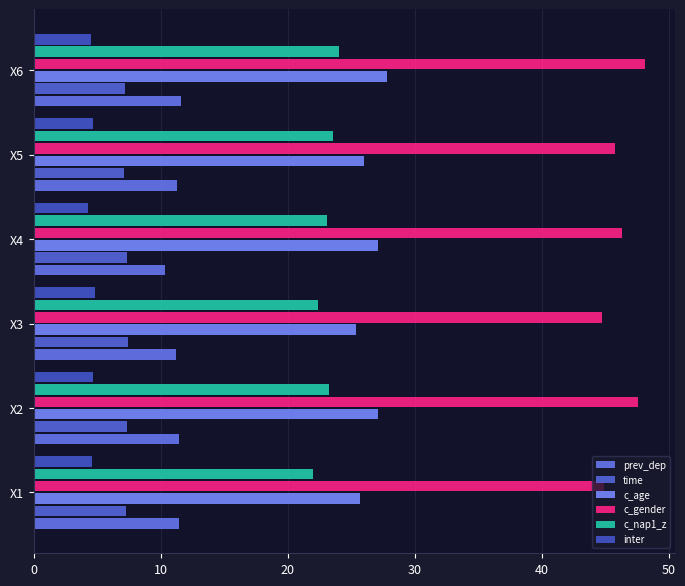

What is the average value of the time series?

7.3